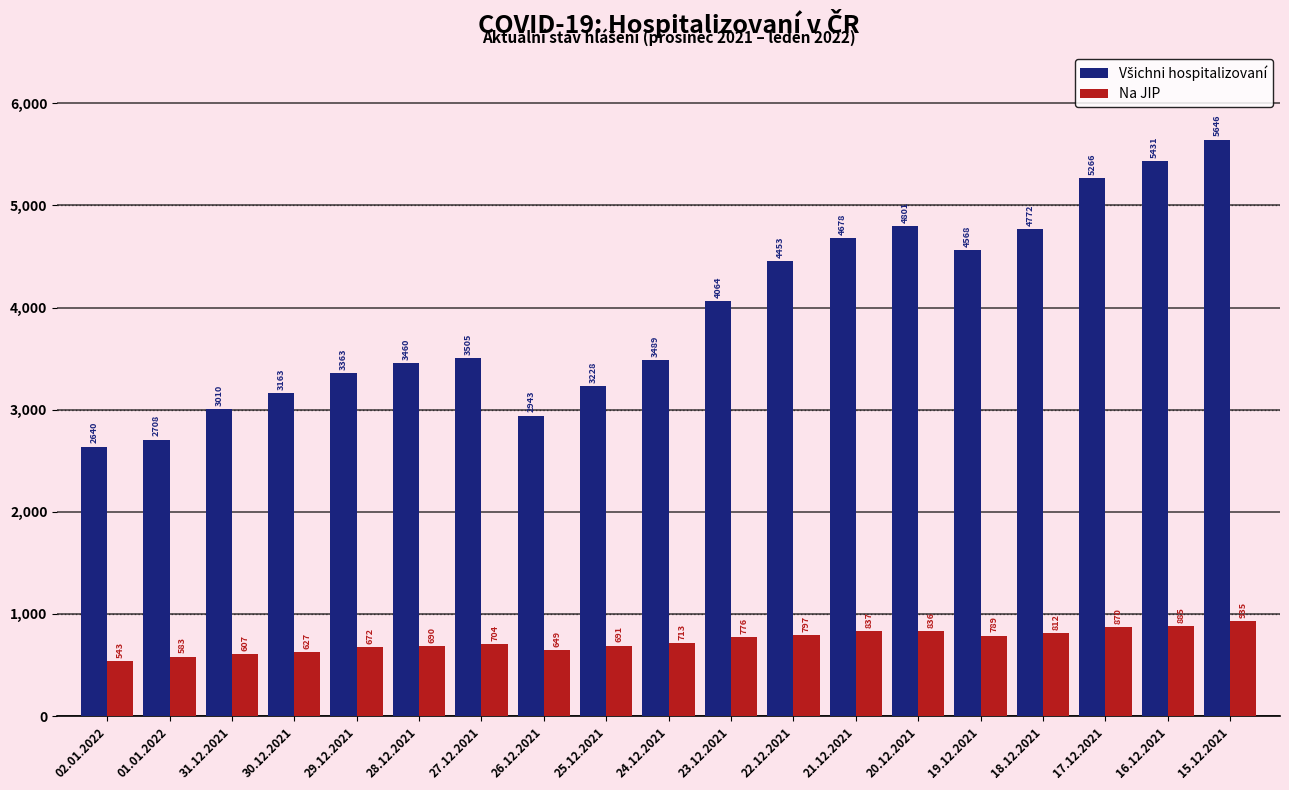

What is the average value of the Na JIP series?

738